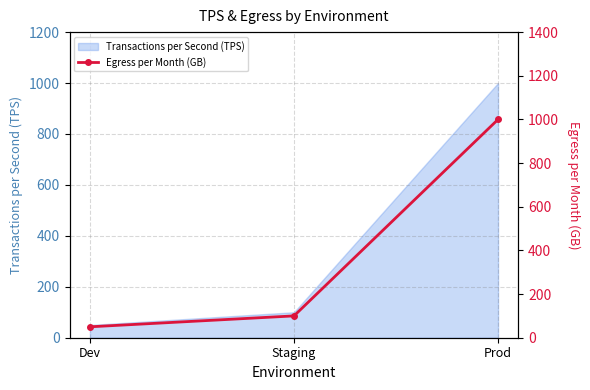

List the labels in order of value, largest first.

Prod, Staging, Dev